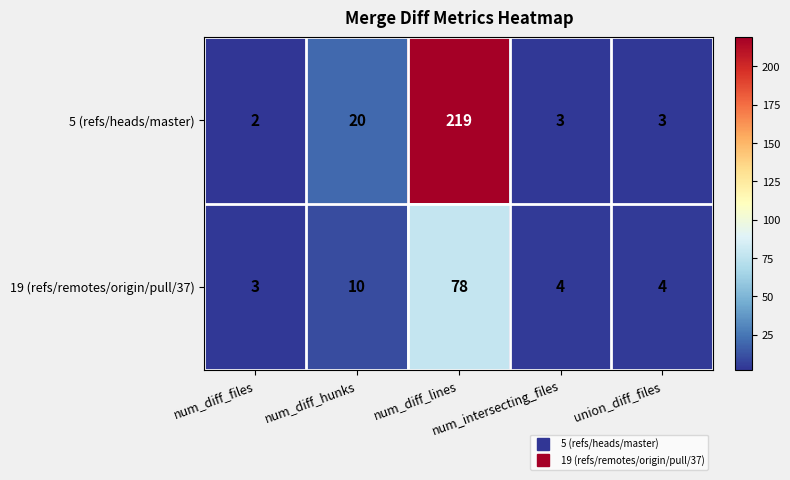

Rank the series by their average value, from lowest to highest.

19 (refs/remotes/origin/pull/37), 5 (refs/heads/master)